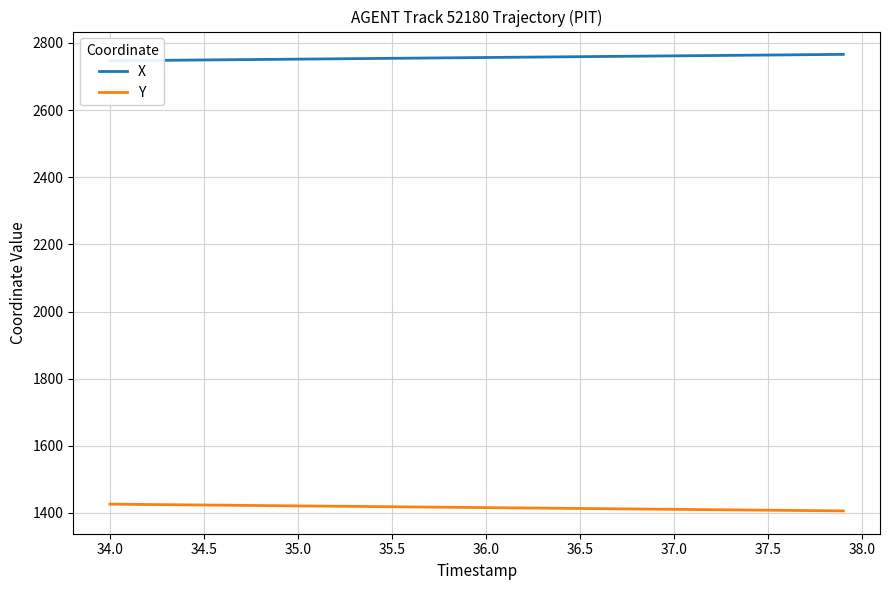

Count the number of data series in this chart.

2